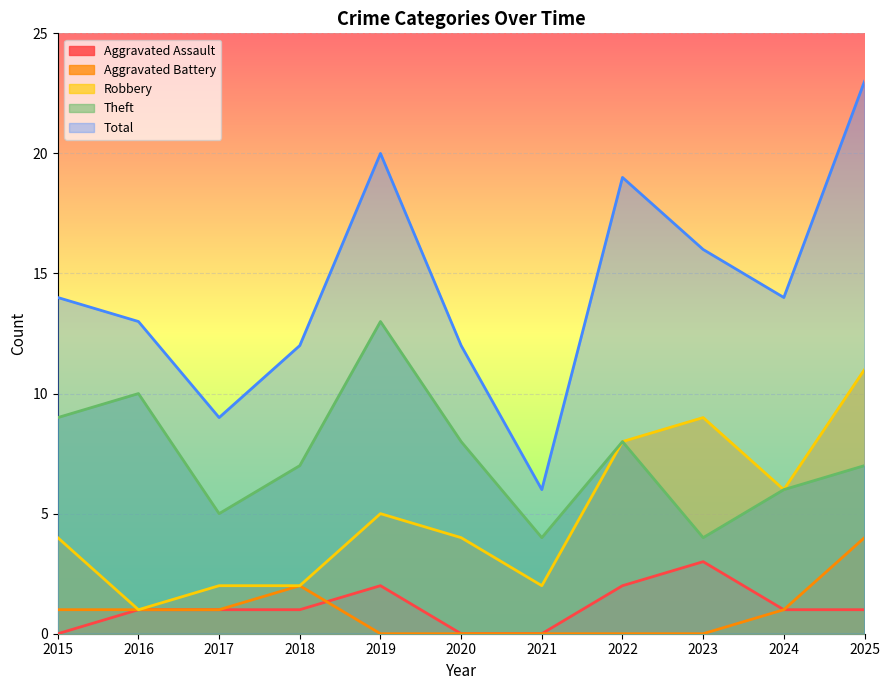

Count the number of data series in this chart.

5